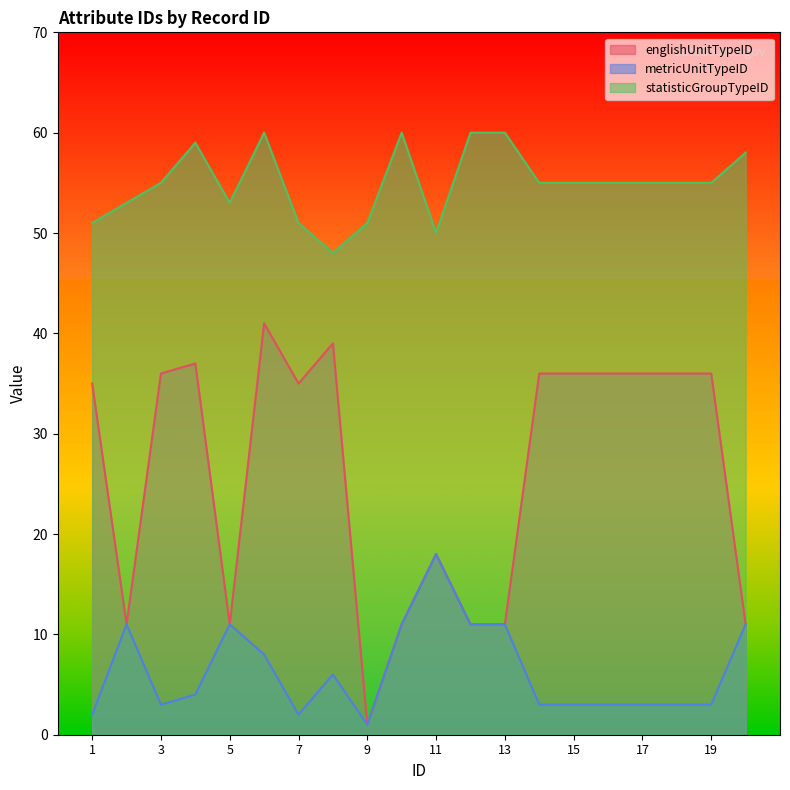

At which label does statisticGroupTypeID first exceed 55?

4